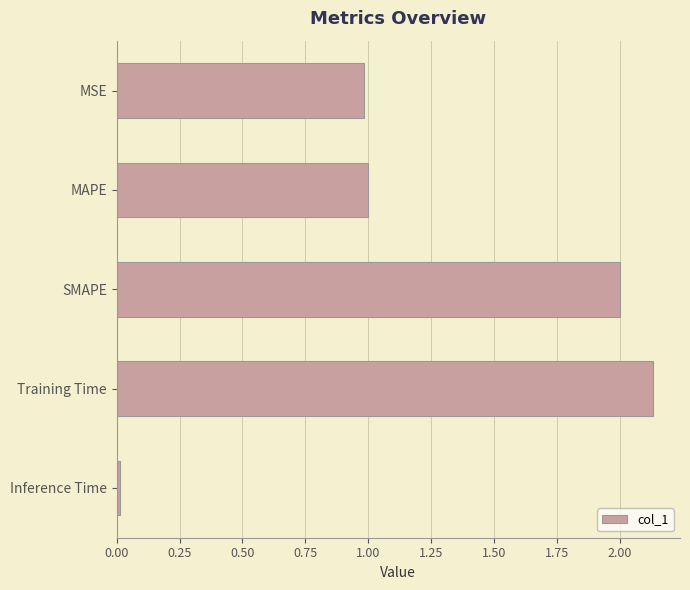

What is the label of the 5th bar from the top?

Inference Time